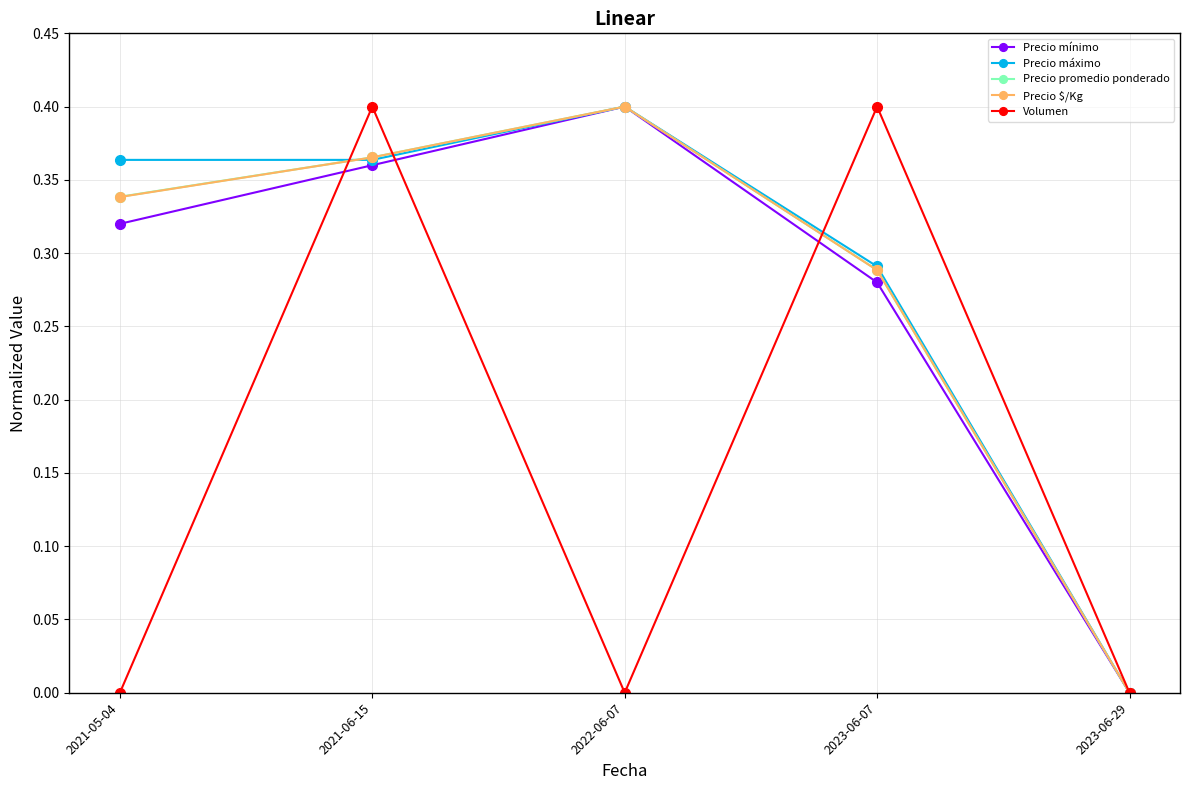

The Volumen series shows 0.1 at 2021-06-15. True or false?

False